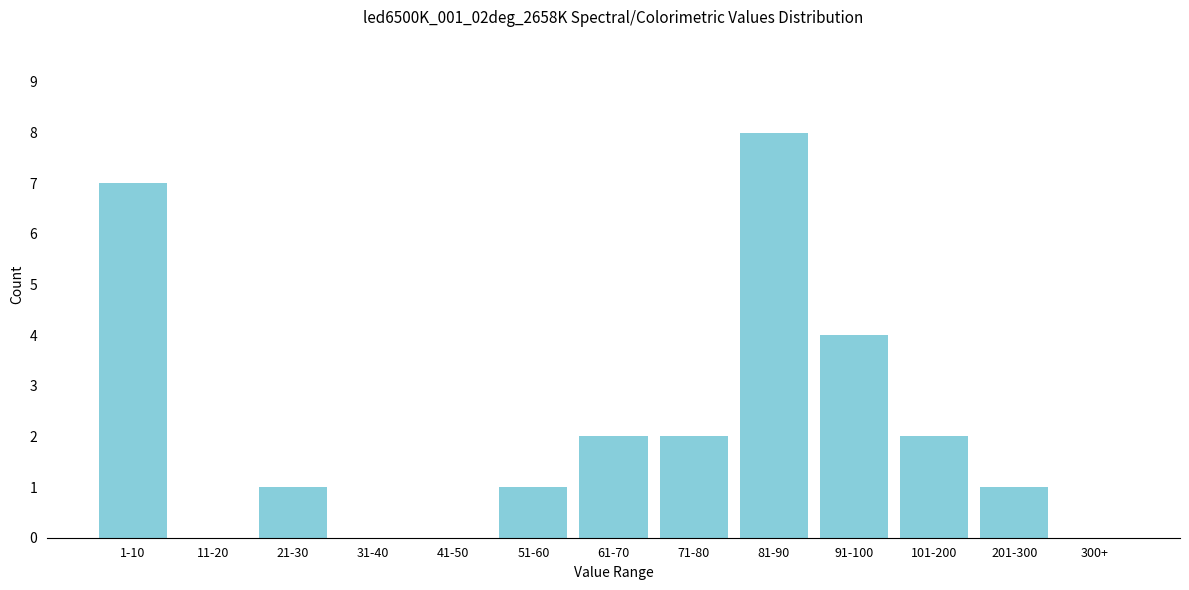

Reading right to left, extract all data points from this chart.

300+=0	201-300=1	101-200=2	91-100=4	81-90=8	71-80=2	61-70=2	51-60=1	41-50=0	31-40=0	21-30=1	11-20=0	1-10=7